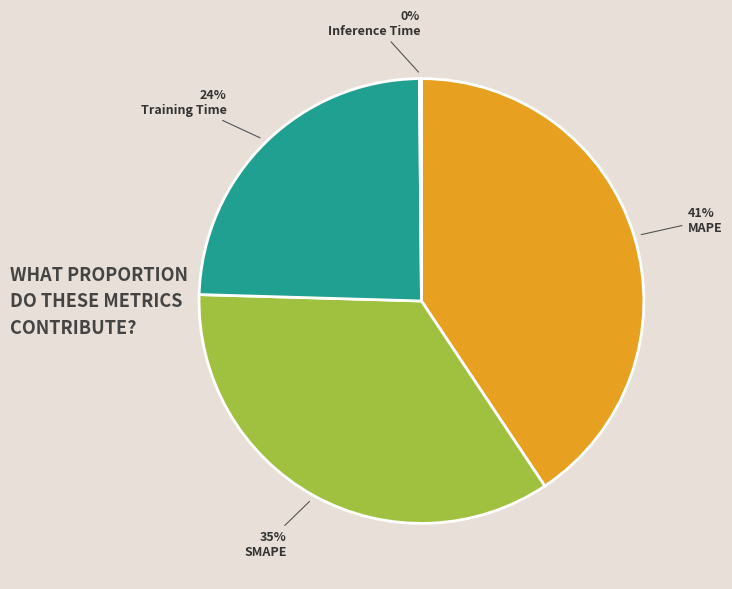

Does MAPE represent more than half of the total?

No